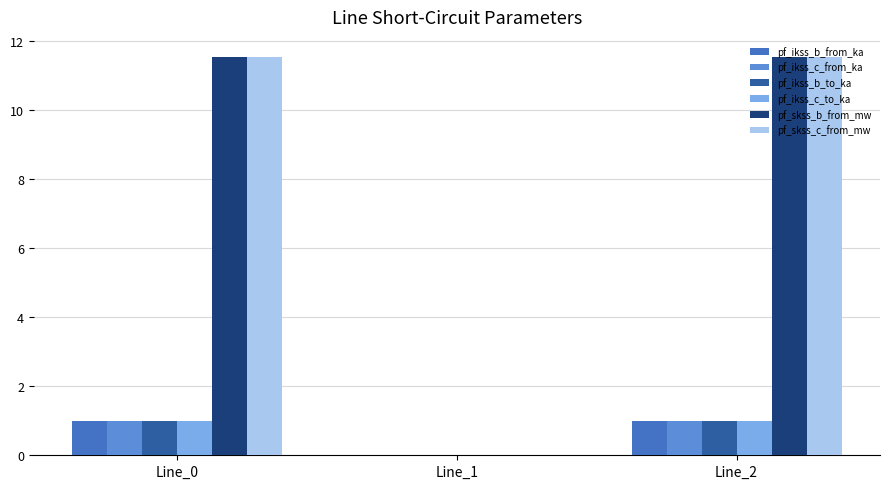

What is the maximum value for pf_skss_b_from_mw?

11.6